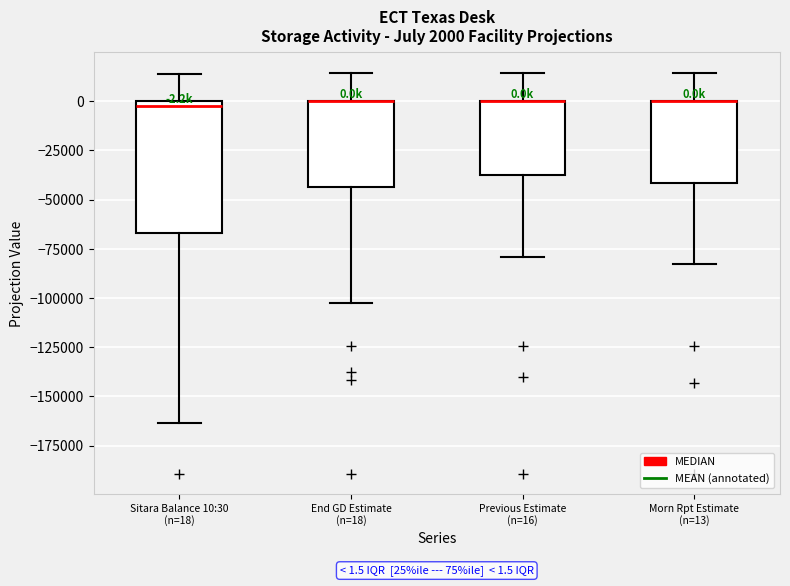

Which box is the tallest, from its lower edge to its upper edge?

Sitara Balance 10:30 (n=18)